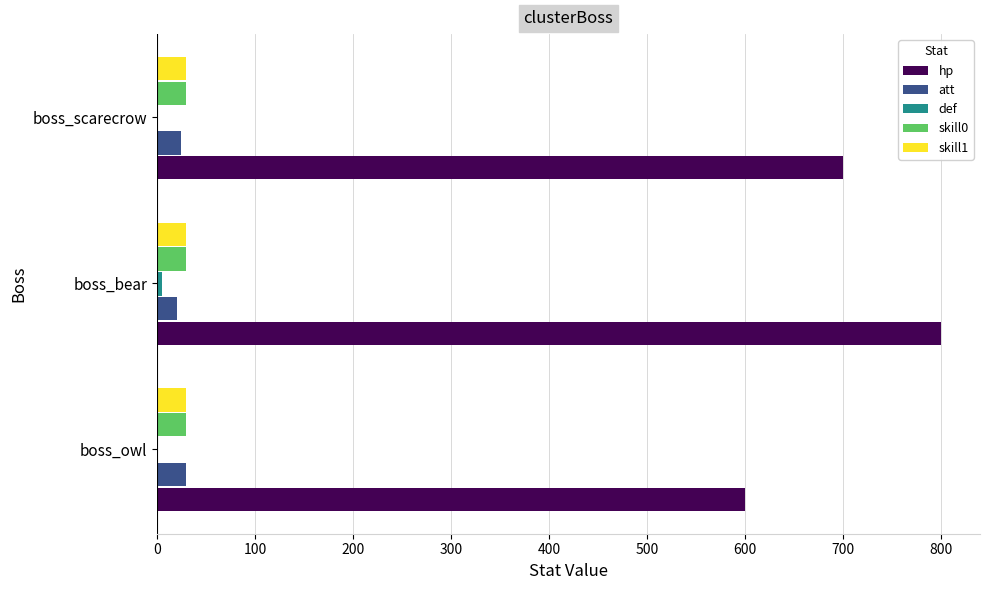

What is the sum of all att values?

75